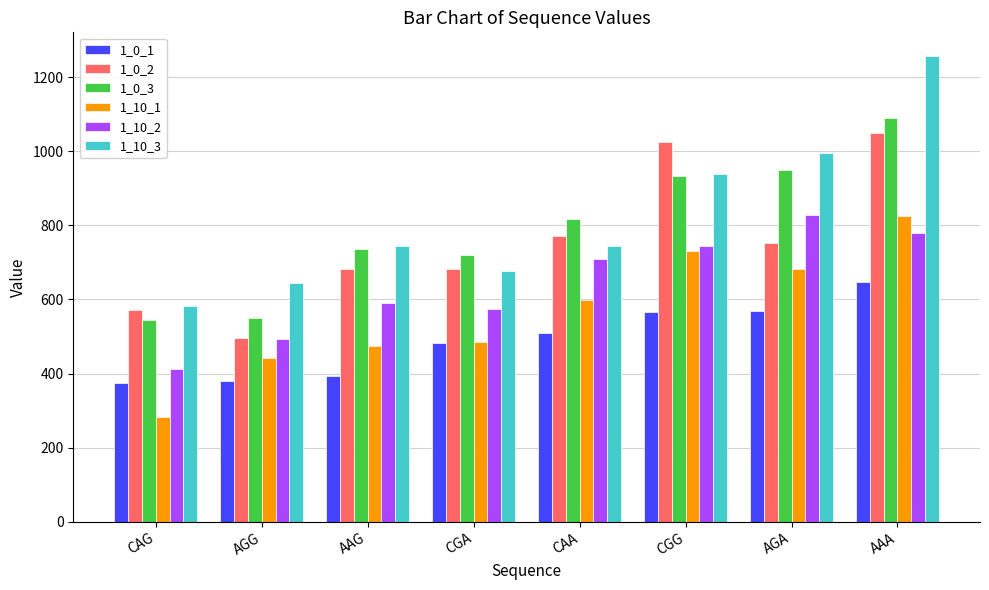

Does the chart contain any negative values?

No